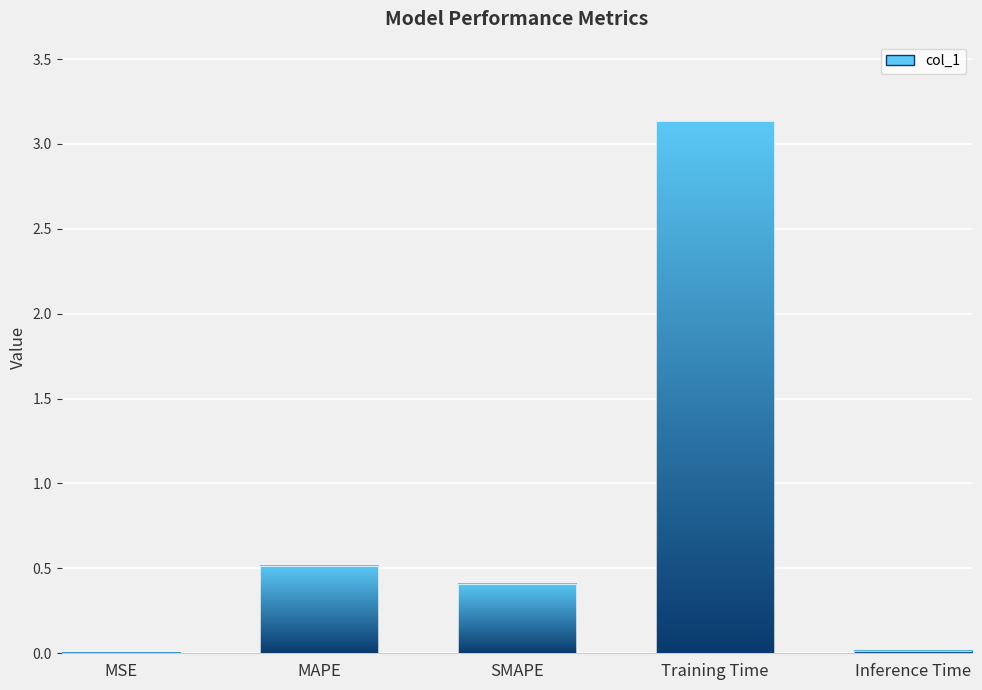

At which label is the value closest to 1?

MAPE